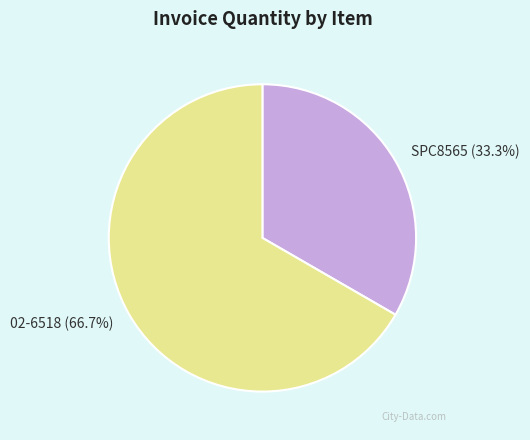

Which has a higher value, SPC8565 or 02-6518?

02-6518